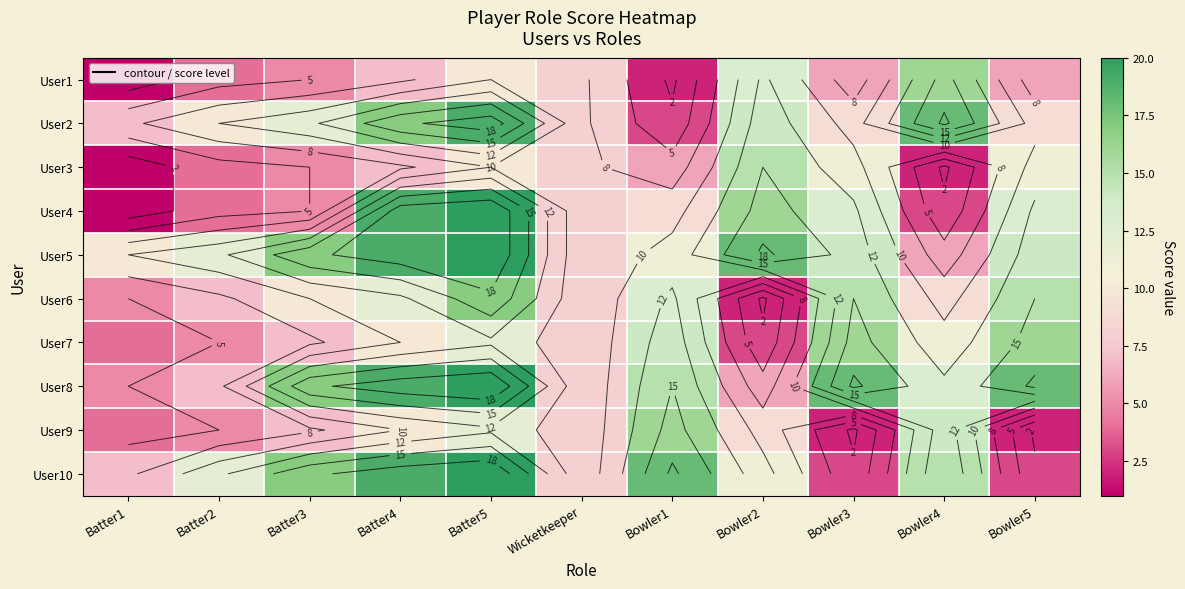

What is the sum of all User7 values?

106